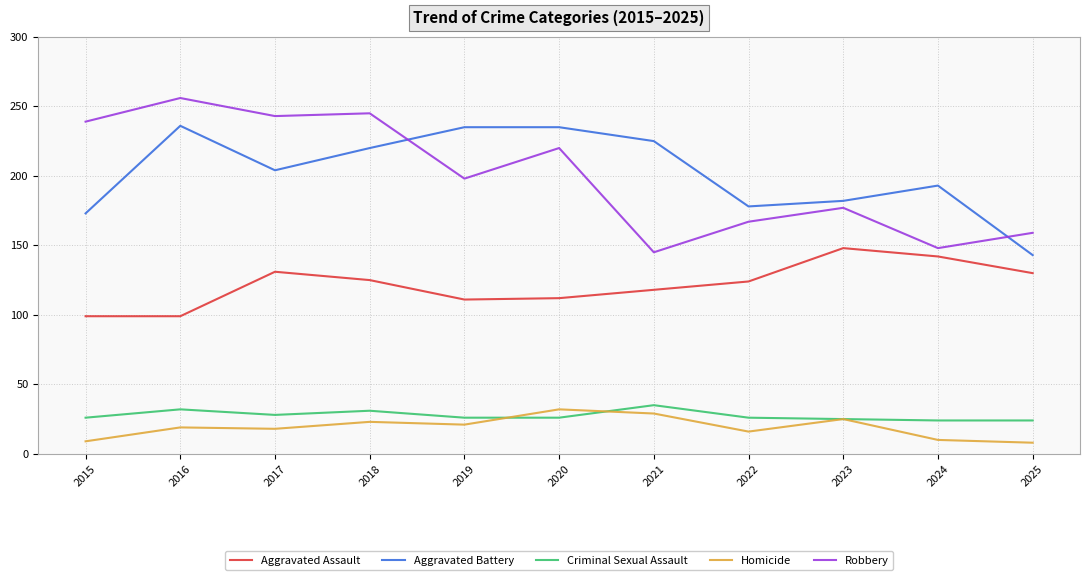

Does the chart have visible grid lines?

Yes